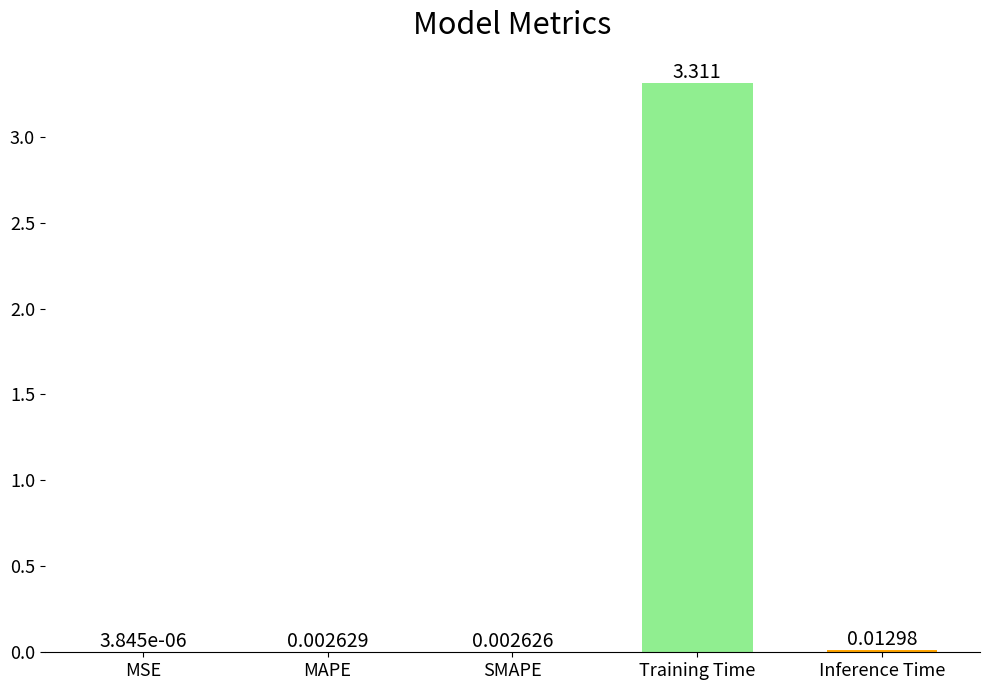

Which category has the highest value across all series?

Training Time